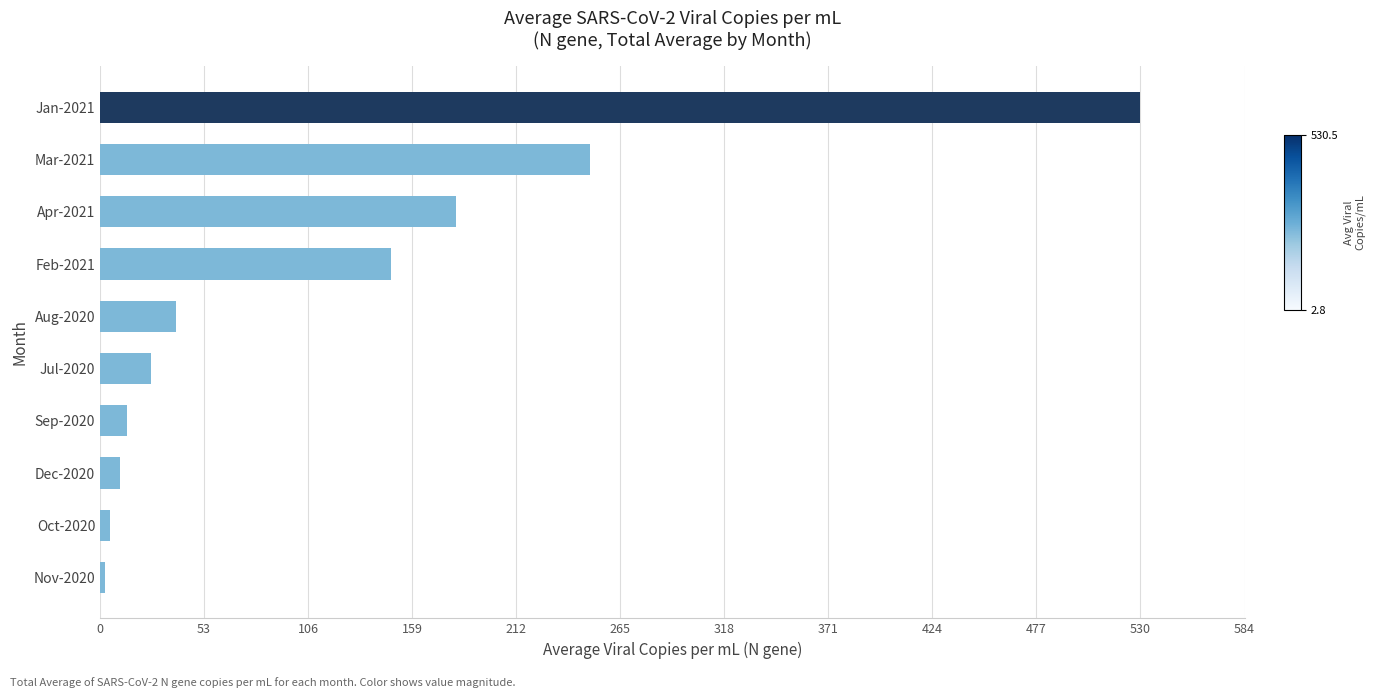

What is the change in value from Jul-2020 to Apr-2021?

+155.5